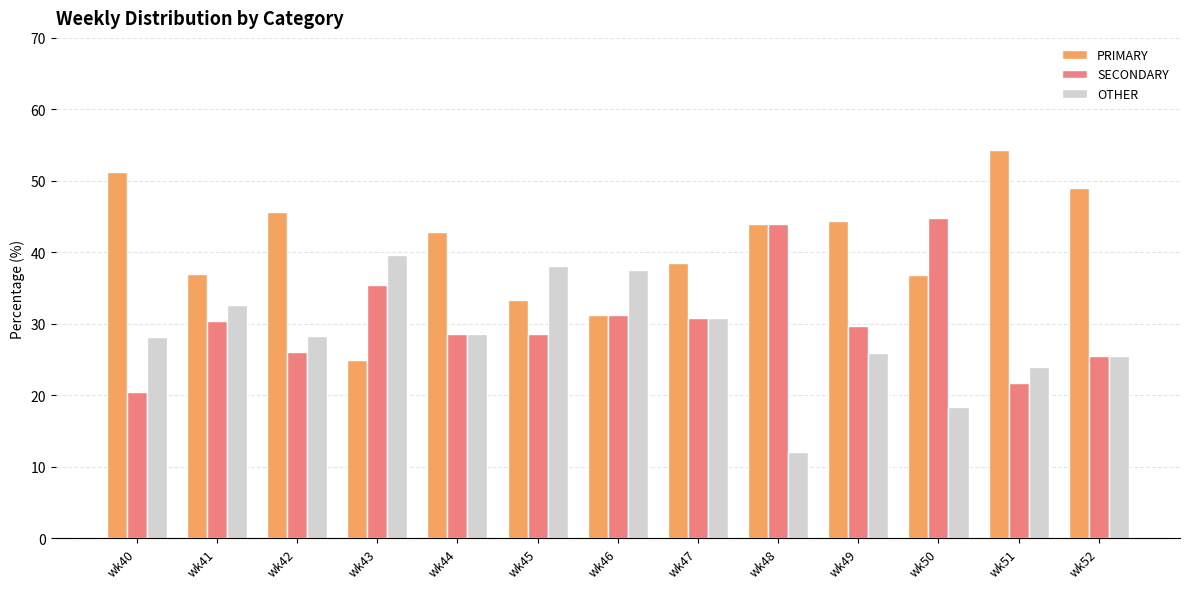

What is the difference between the maximum and second lowest values in the PRIMARY series?

23.1